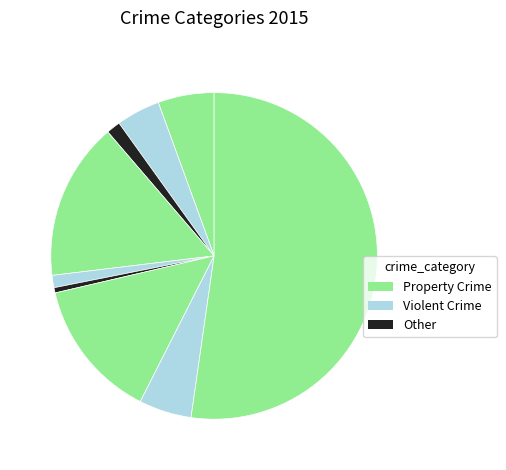

How many segments does this pie chart have?

9